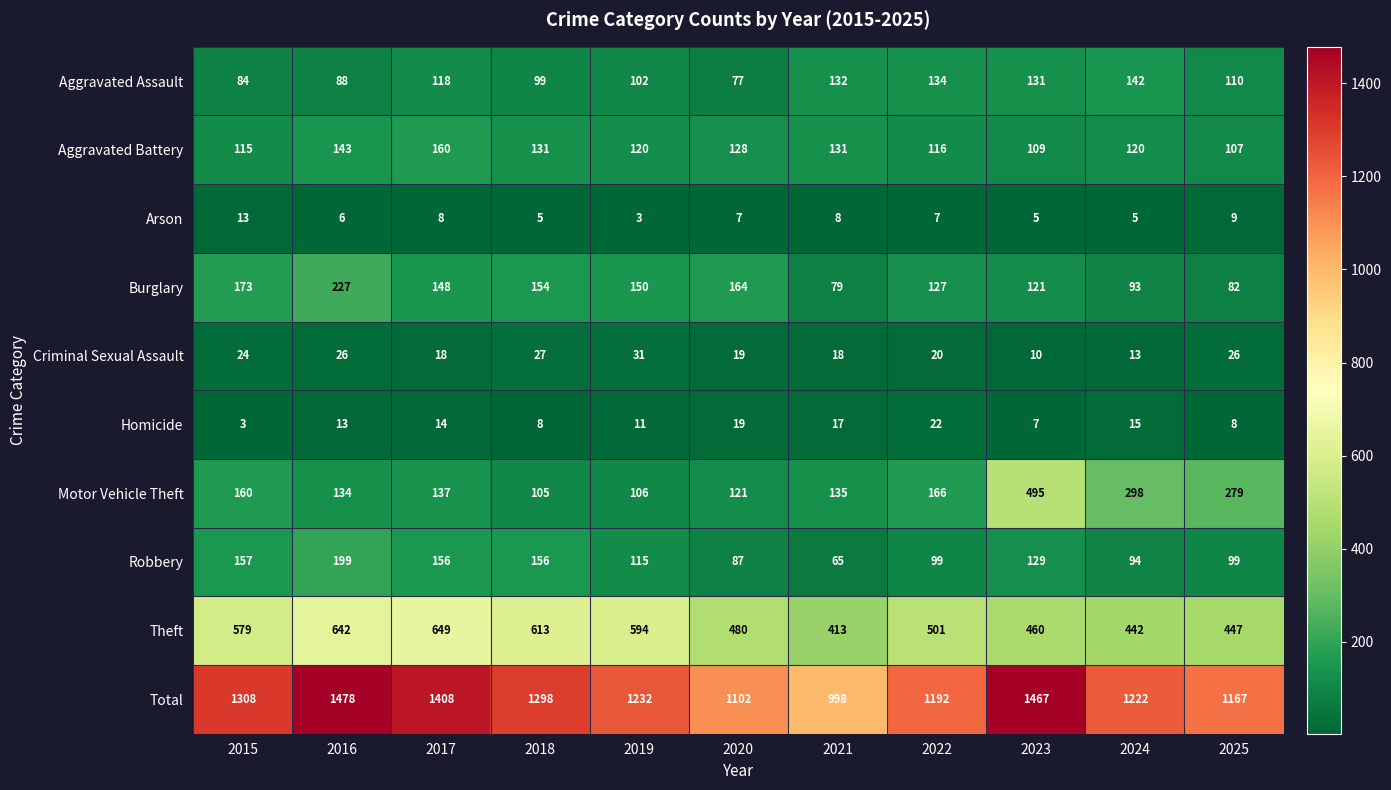

True or false: Homicide has a value of 1 at 2015.

False